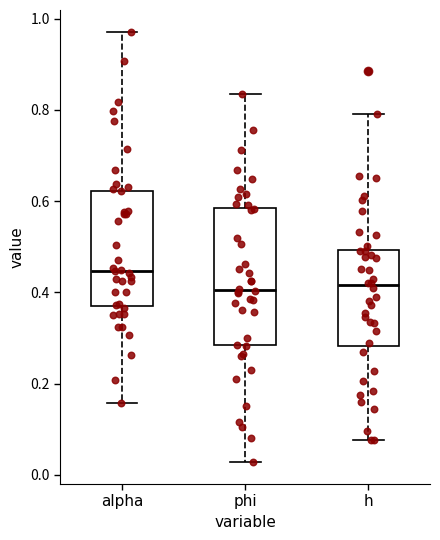

Where does the lower whisker of the box for phi end on the y-axis? The values are not printed on the chart, so give them approximately, as read against the axis.

0.02